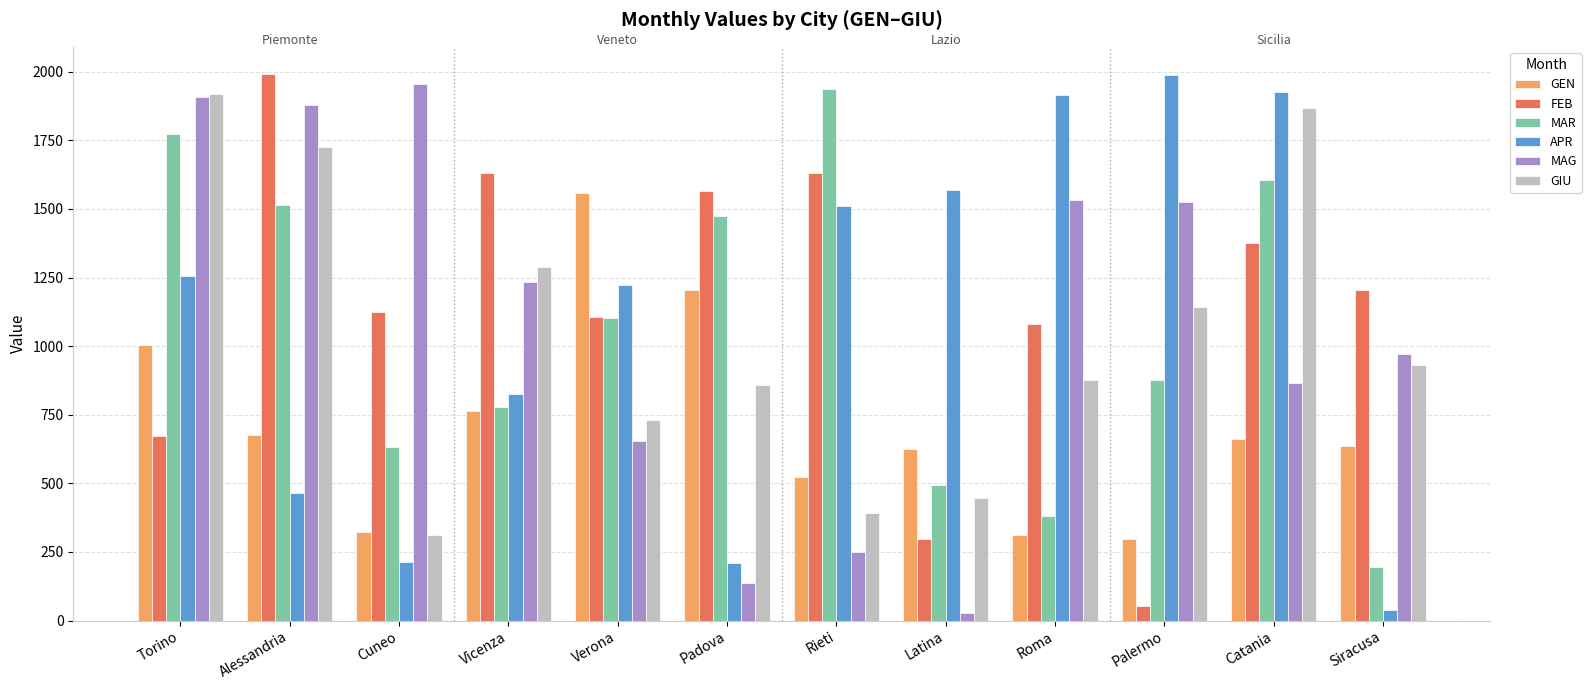

What is the total value across all series at Latina?

3456